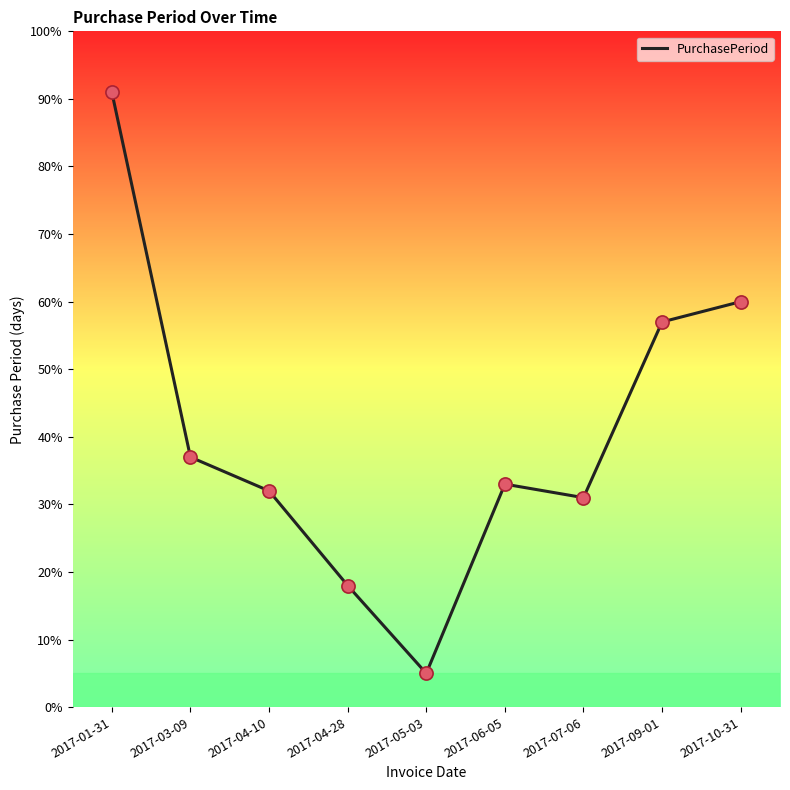

Which has a higher value, 2017-05-03 or 2017-01-31?

2017-01-31